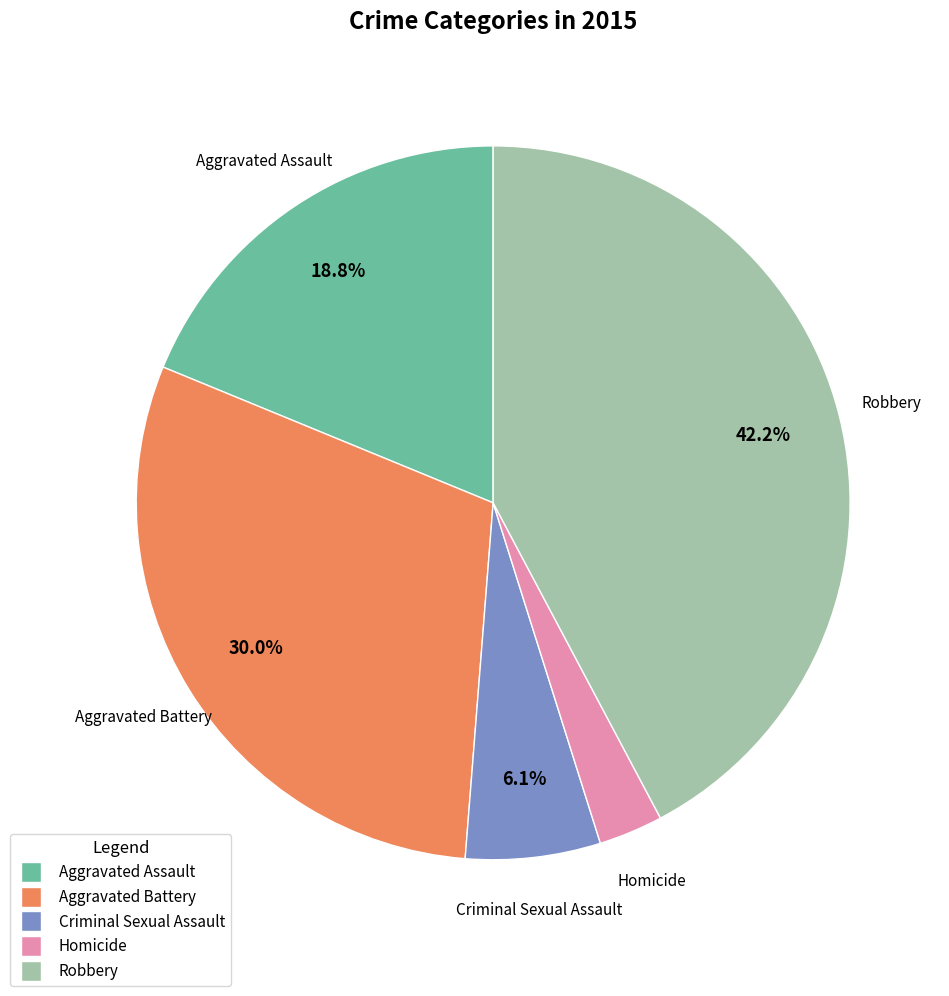

Does Robbery represent more than half of the total?

No